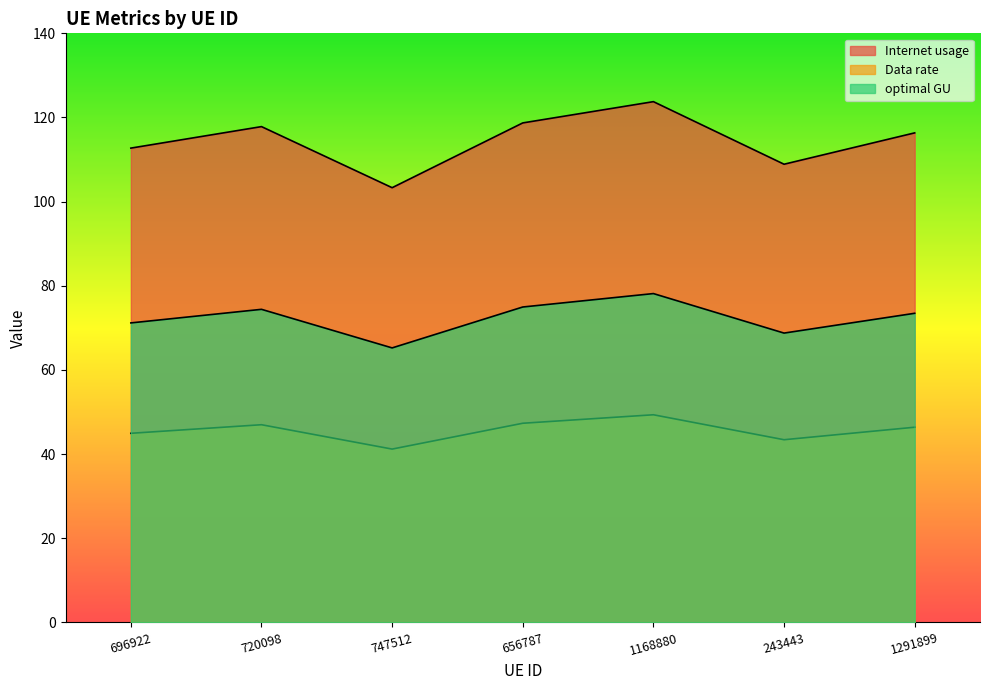

Which series has the widest spread of values?

Internet usage